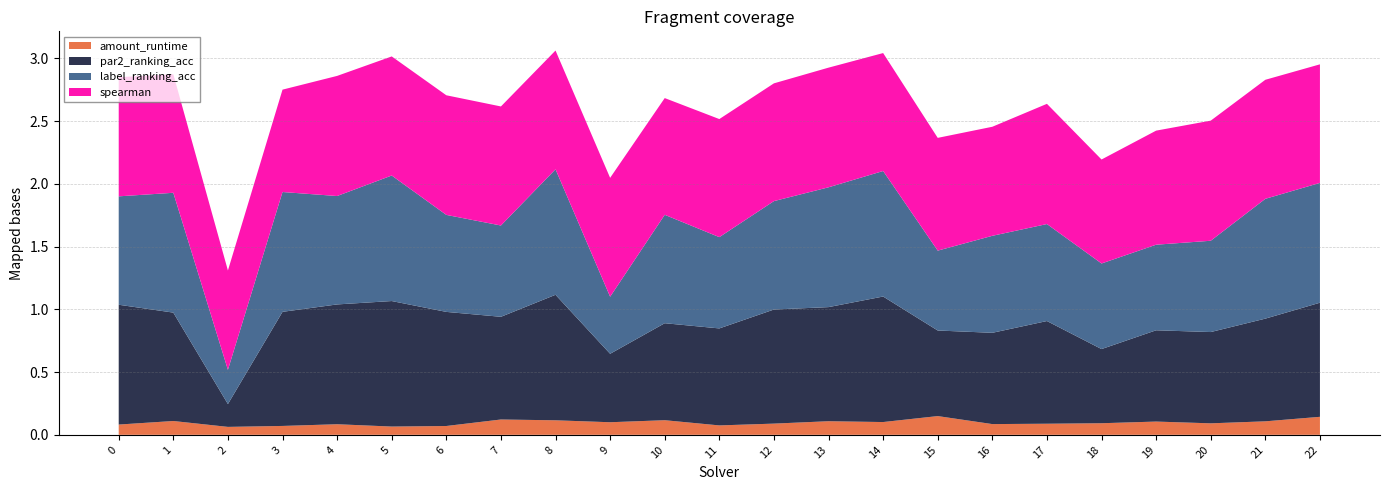

Reading left to right, what are all the values shown in this chart?

amount_runtime: 0.1	0.1	0.1	0.1	0.1	0.1	0.1	0.1	0.1	0.1	0.1	0.1	0.1	0.1	0.1	0.1	0.1	0.1	0.1	0.1	0.1	0.1	0.1
par2_ranking_acc: 1.0	0.9	0.2	0.9	1.0	1.0	0.9	0.8	1.0	0.5	0.8	0.8	0.9	0.9	1.0	0.7	0.7	0.8	0.6	0.7	0.7	0.8	0.9
label_ranking_acc: 0.9	1.0	0.3	1.0	0.9	1.0	0.8	0.7	1.0	0.5	0.9	0.7	0.9	1.0	1.0	0.6	0.8	0.8	0.7	0.7	0.7	1.0	1.0
spearman: 0.9	0.9	0.8	0.8	1.0	0.9	1.0	0.9	0.9	0.9	0.9	0.9	0.9	1.0	0.9	0.9	0.9	1.0	0.8	0.9	1.0	0.9	0.9